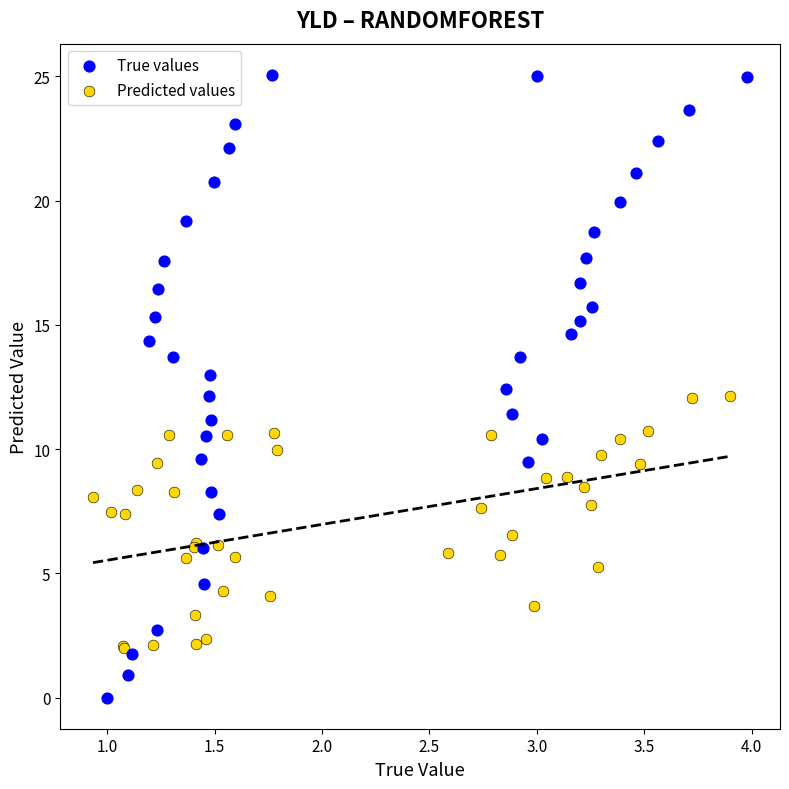

Which series contains the highest Y value?

True values